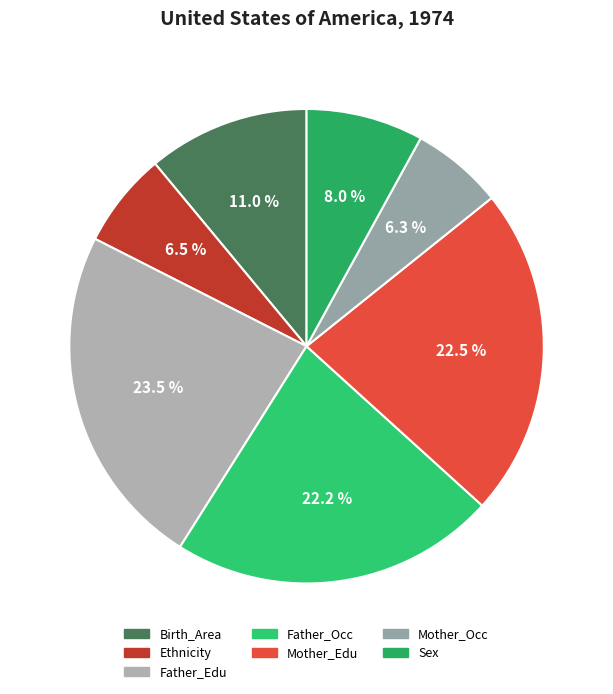

Which has a higher value, Ethnicity or Father_Edu?

Father_Edu